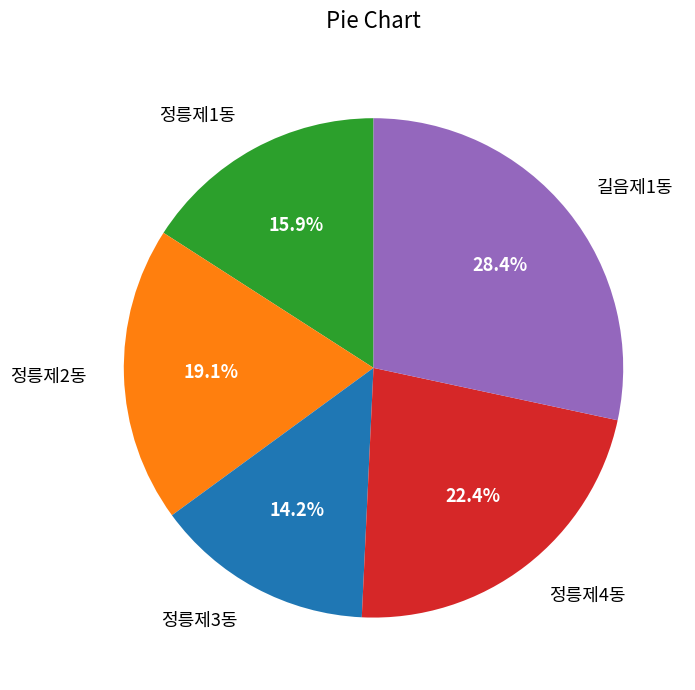

To the nearest percent, what portion does 길음제1동 represent?

28%